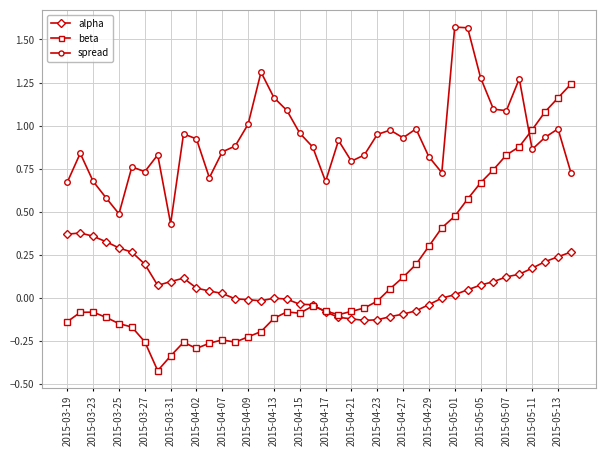

Which series has the widest spread of values?

beta